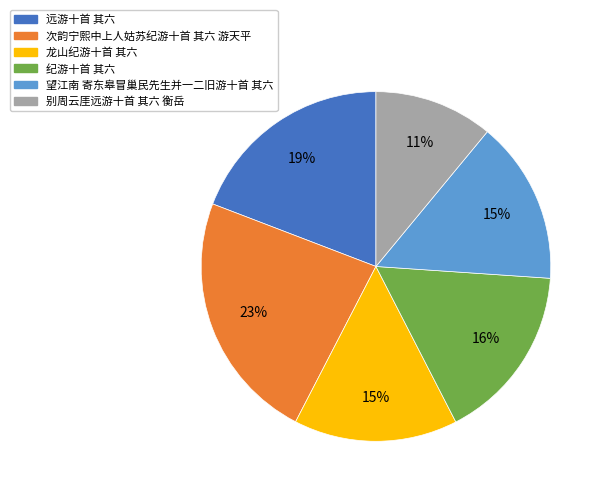

Do 次韵宁熙中上人姑苏纪游十首 其六 游天平 and 远游十首 其六 together represent more than half of the pie?

No